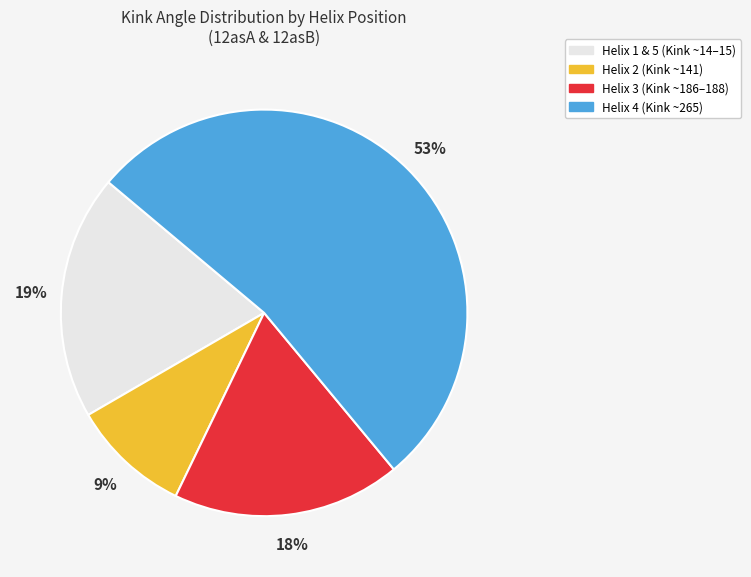

Does any single category account for the majority?

Yes